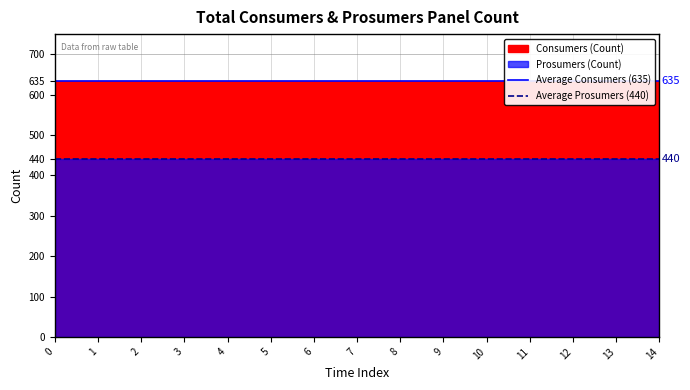

What is the average value of the Average Prosumers (440) series?

440